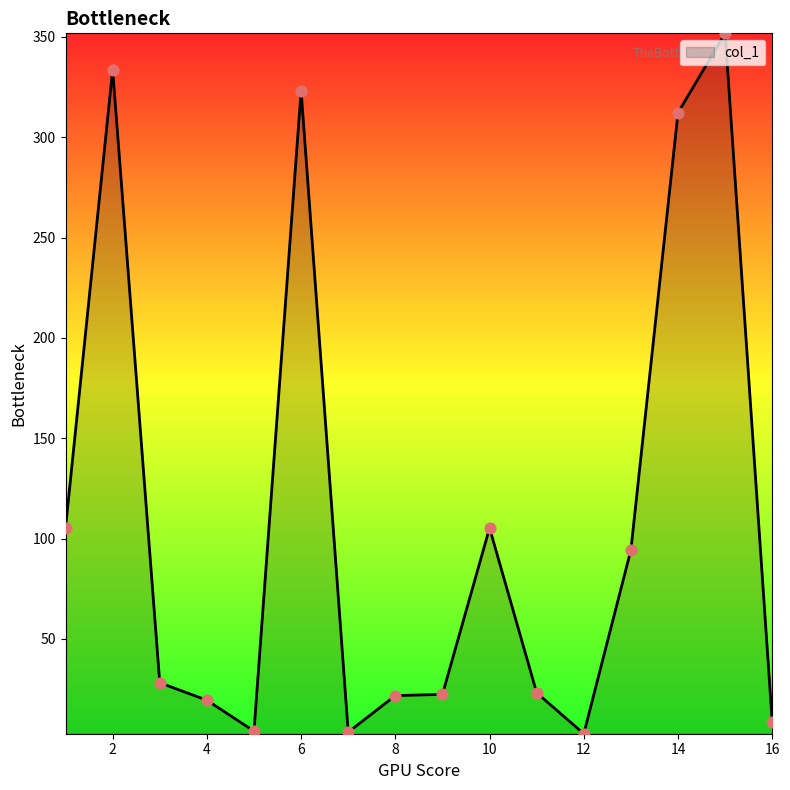

What is the greatest value displayed?

351.8